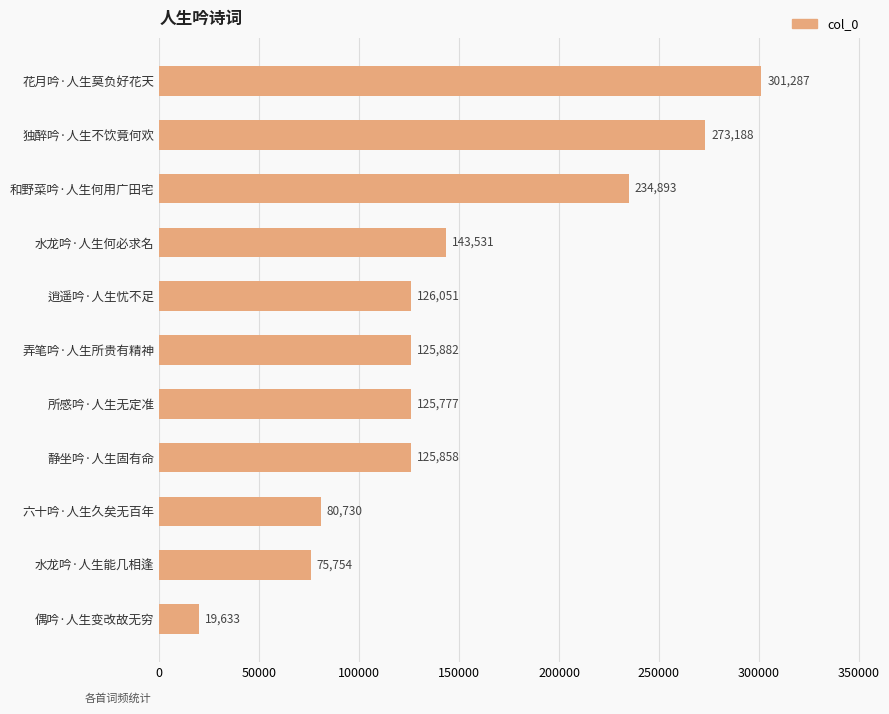

Count the number of categories in the chart.

11